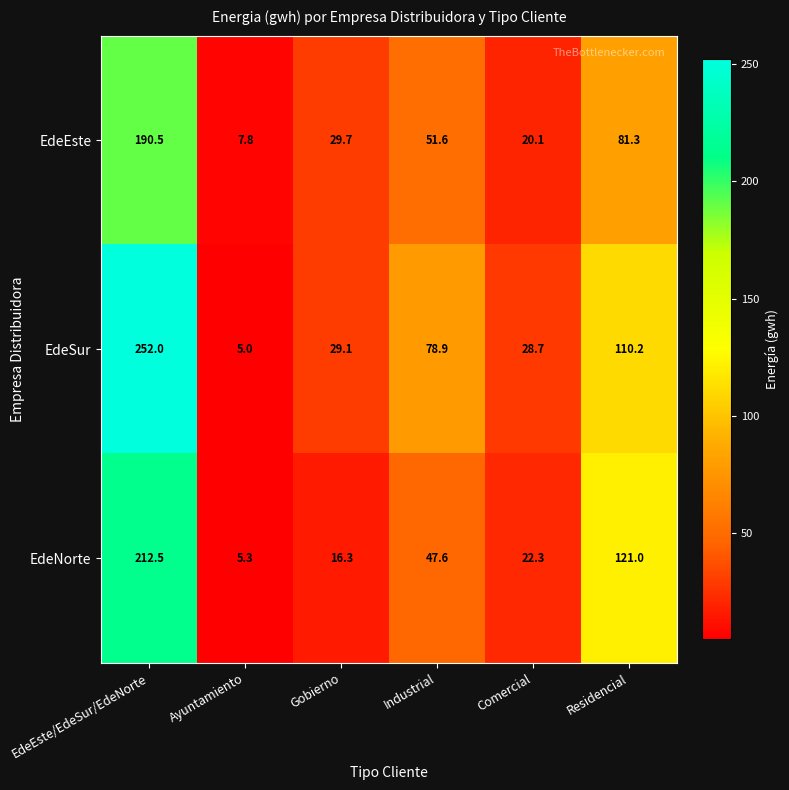

List the series in order of their peak value, lowest first.

EdeEste, EdeNorte, EdeSur